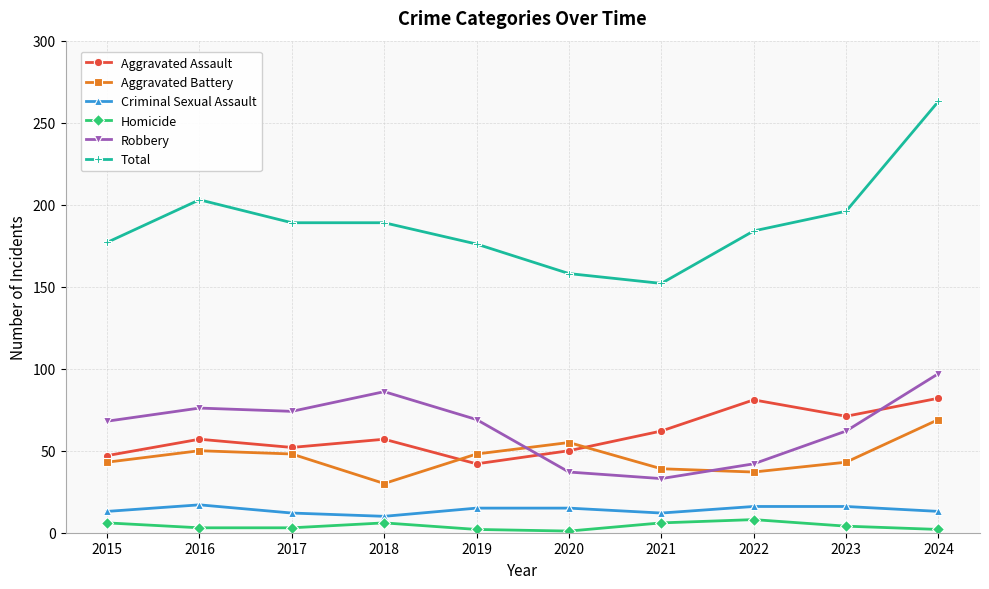

True or false: Aggravated Battery has a value of 76 at 2015.

False